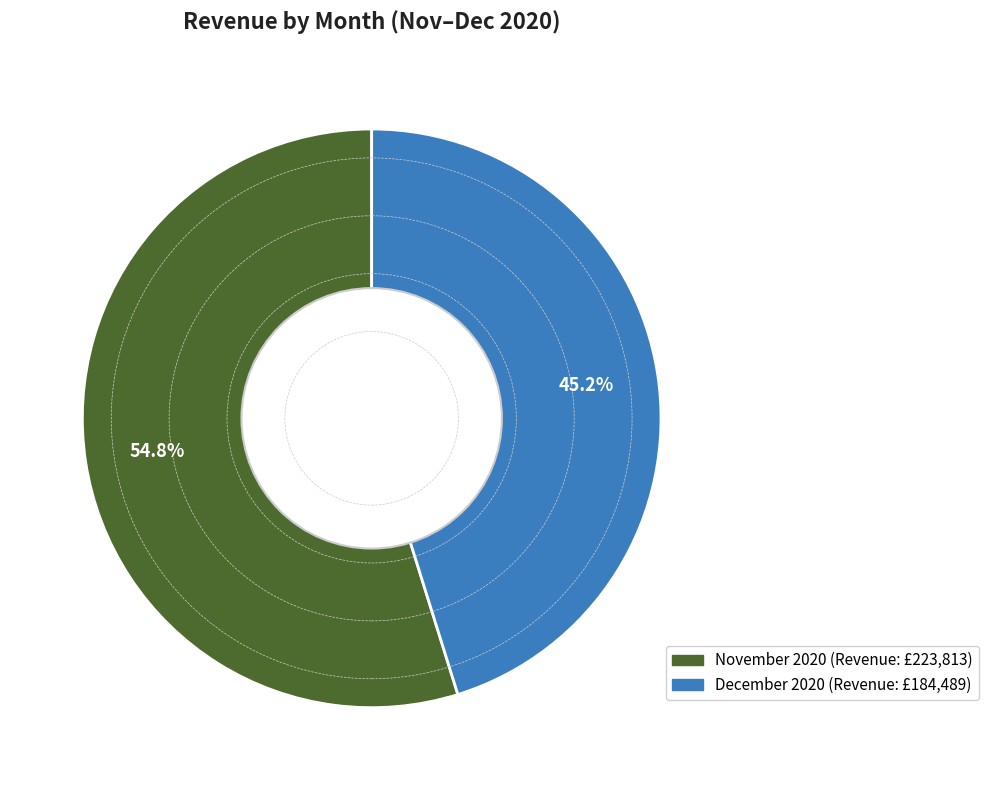

How many slices are in this pie chart?

2